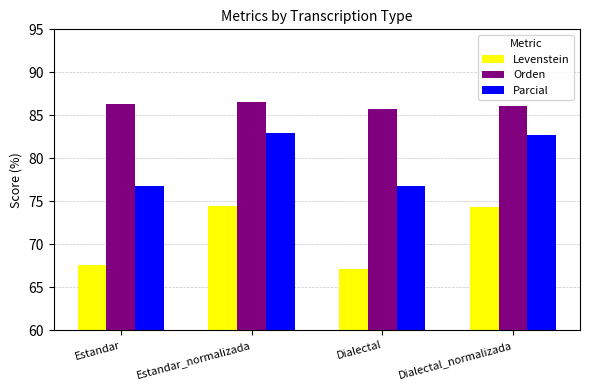

How many bars are there in total?

12